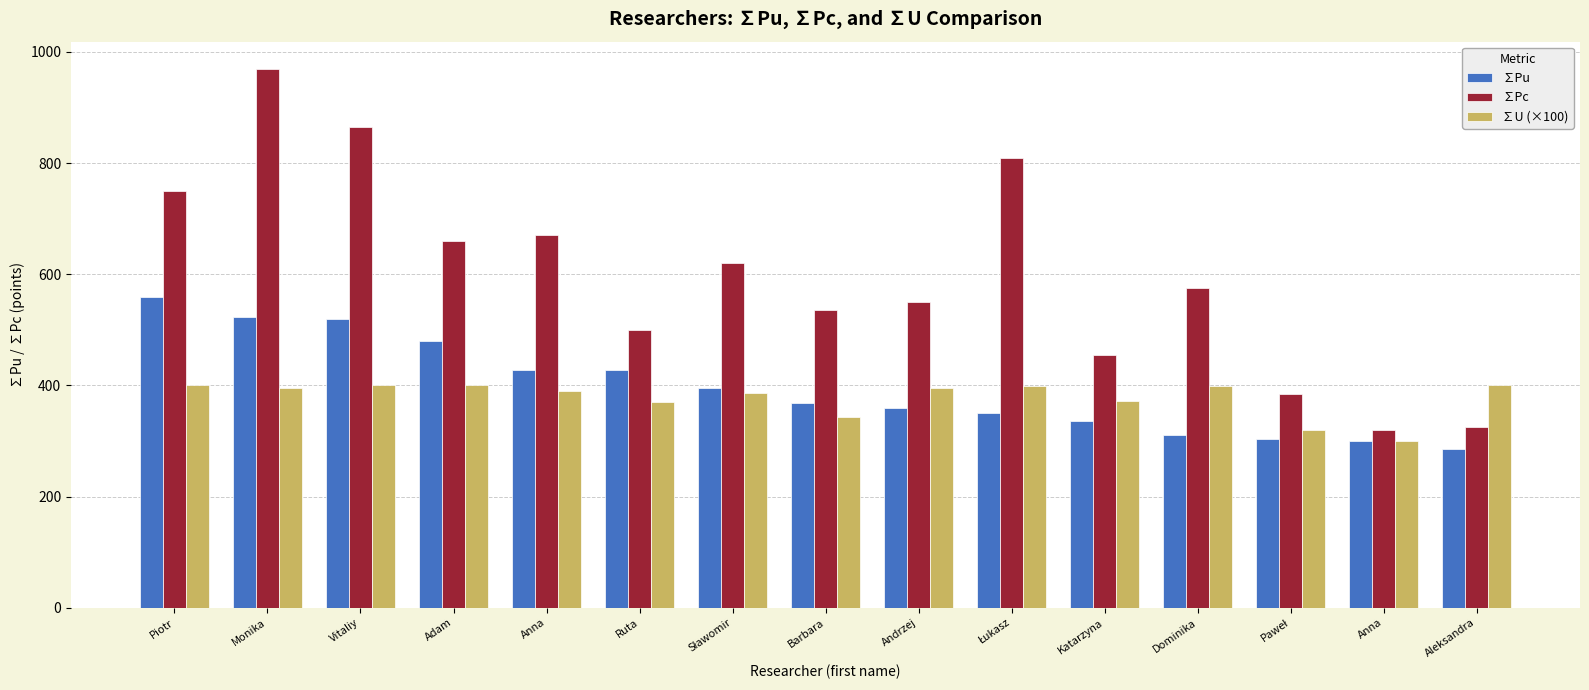

What are all the series names shown in the legend?

∑Pu, ∑Pc, ∑U (×100)